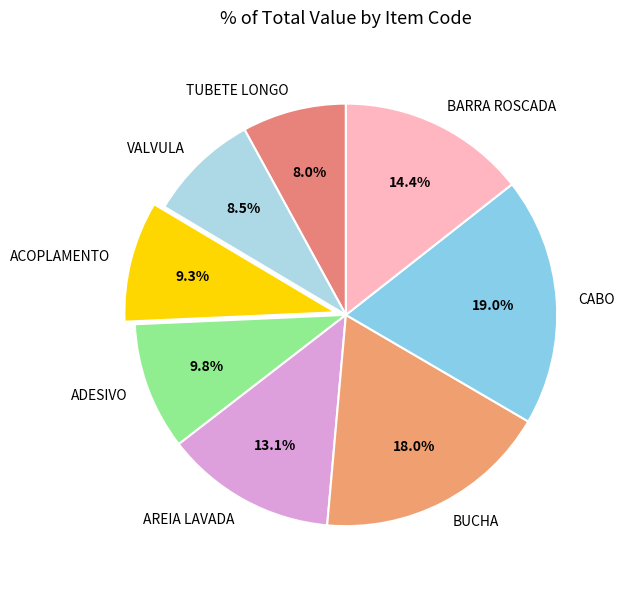

To the nearest percent, what is the difference between the BARRA ROSCADA and VALVULA slice percentages?

6%